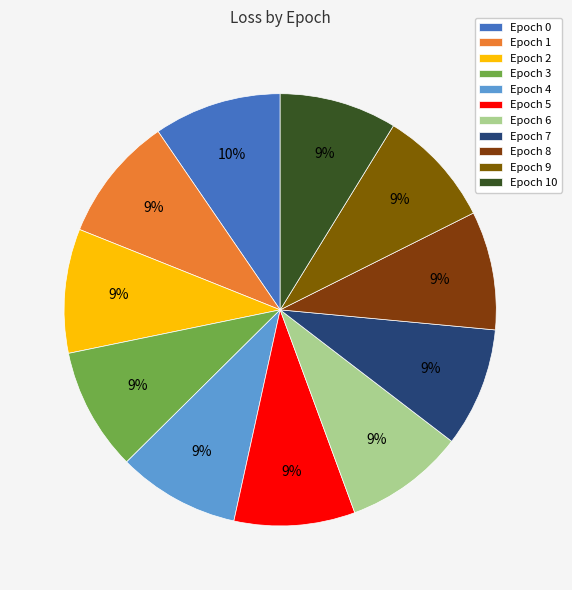

Count the number of slices in the pie.

11